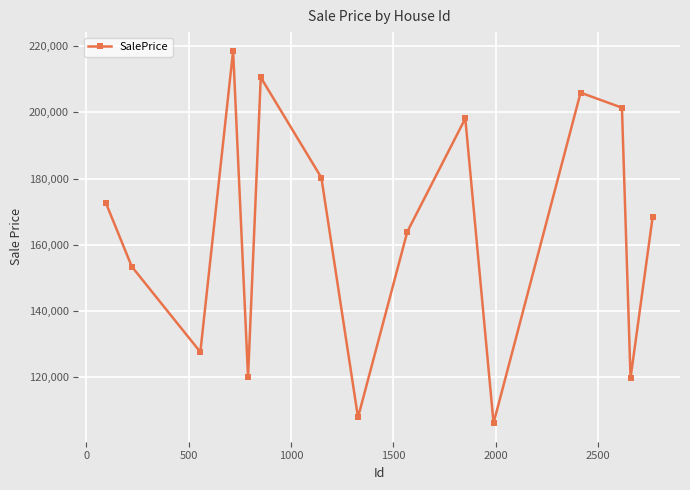

What is the minimum value shown in the chart?

106065.5